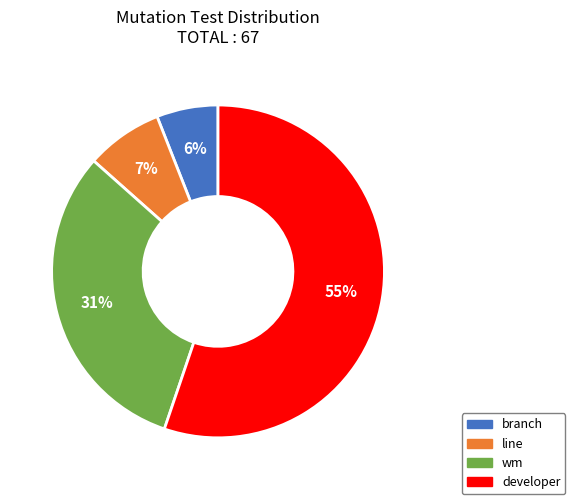

What is the largest slice in the pie chart?

developer